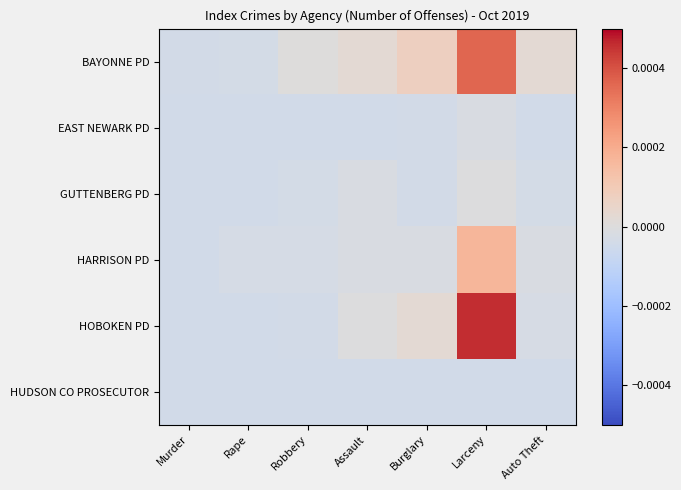

Which series has the largest range (max minus min)?

HOBOKEN PD